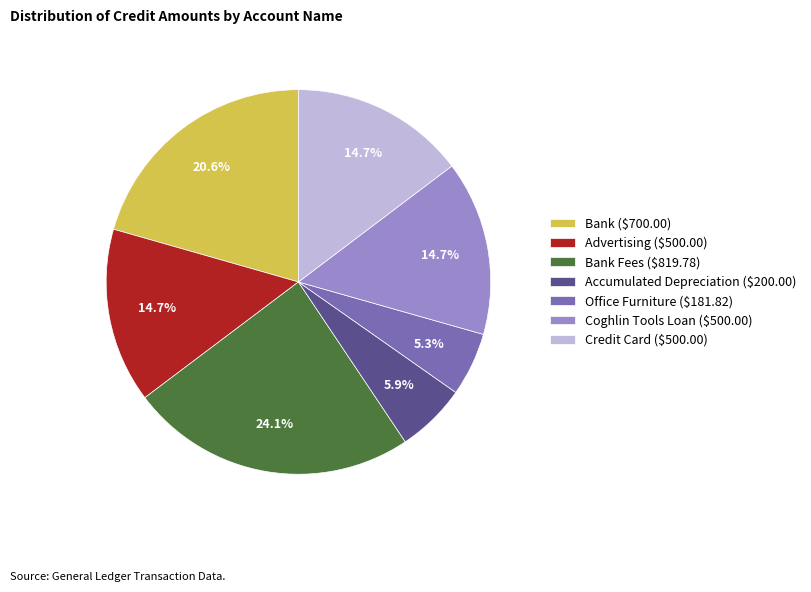

Which category has the smallest portion of the pie?

Office Furniture ($181.82)